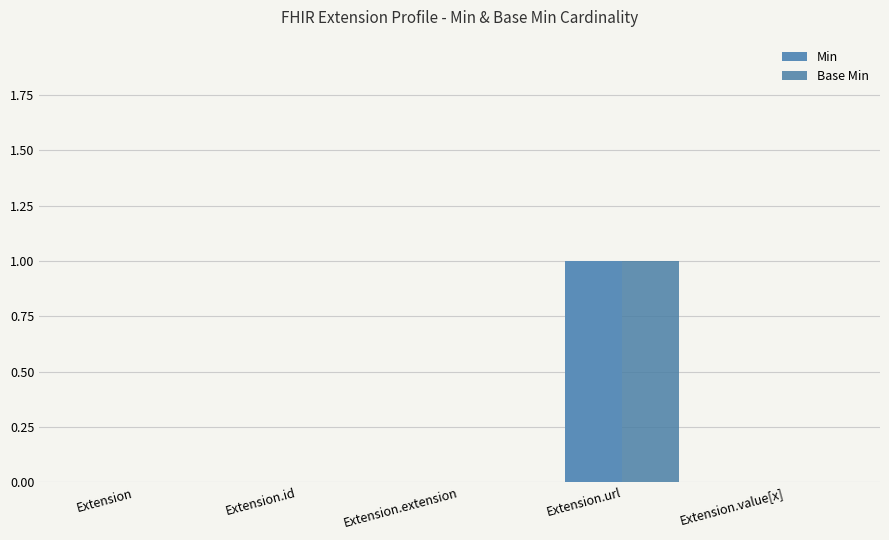

True or false: Base Min has a value of 0 at Extension.extension.

True